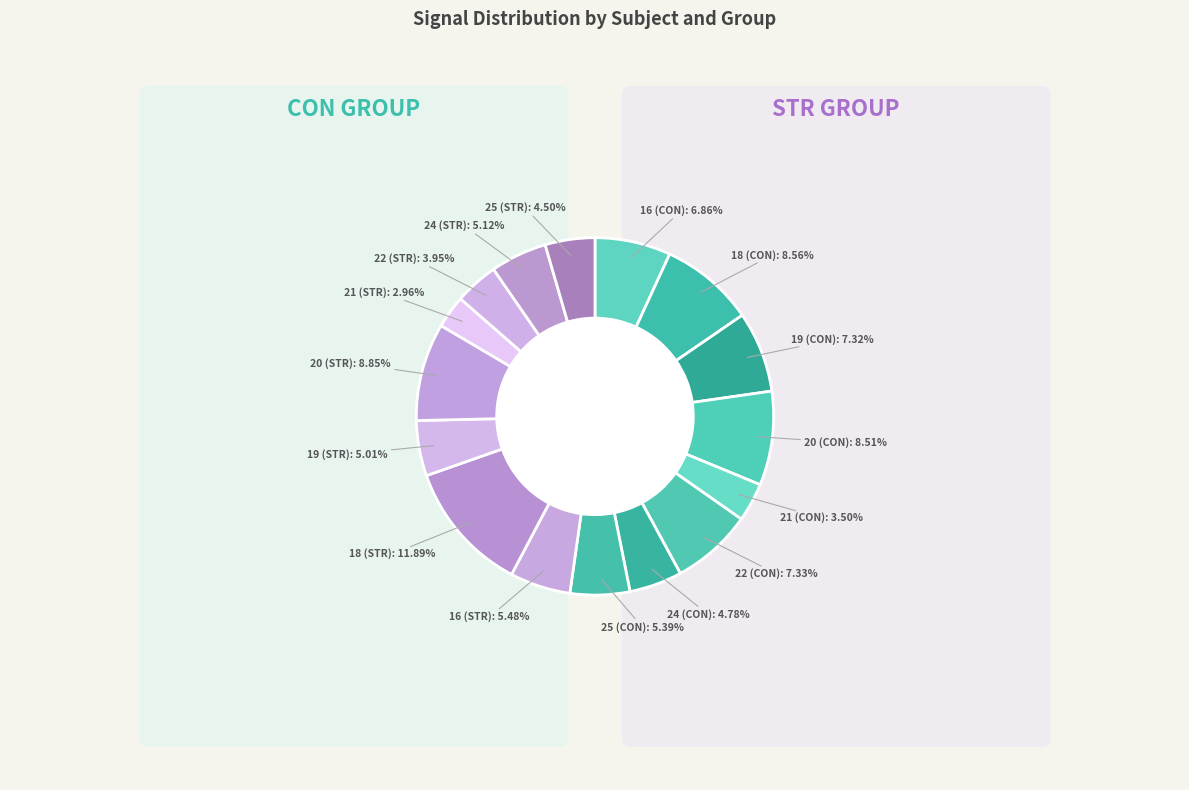

To the nearest percent, what is the difference between the largest and smallest slice percentages?

9%